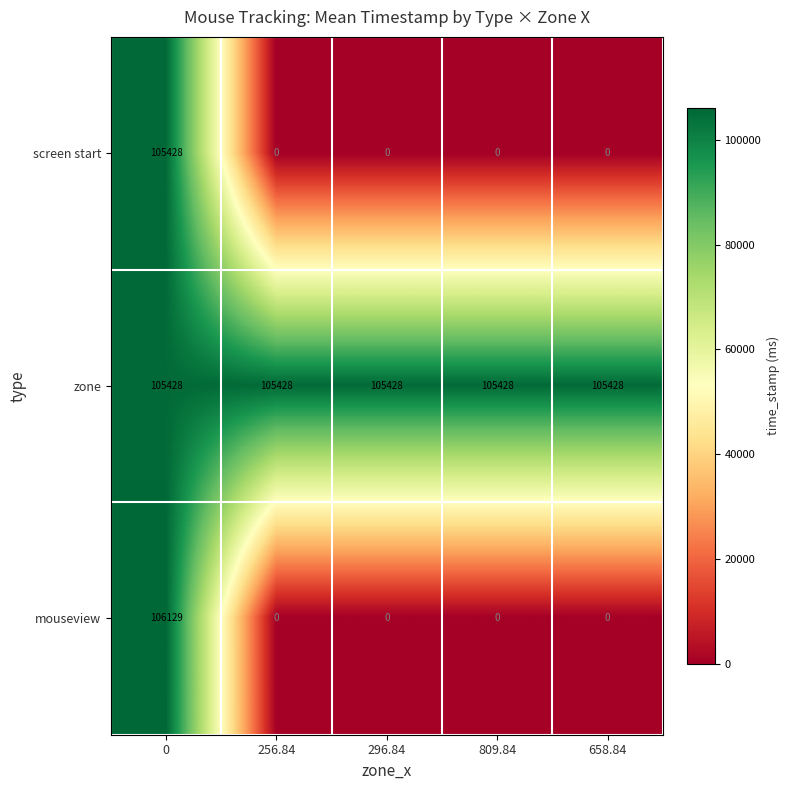

True or false: screen start has a value of 0 at 658.84.

True